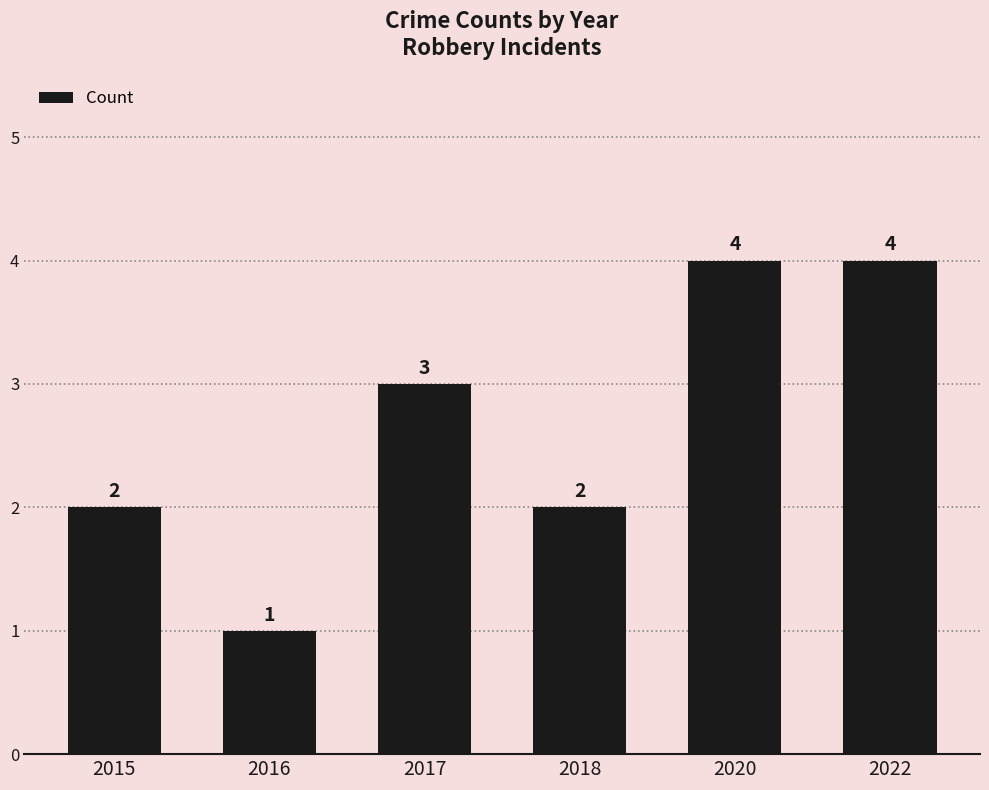

The chart shows a value of 3 at 2018. True or false?

False